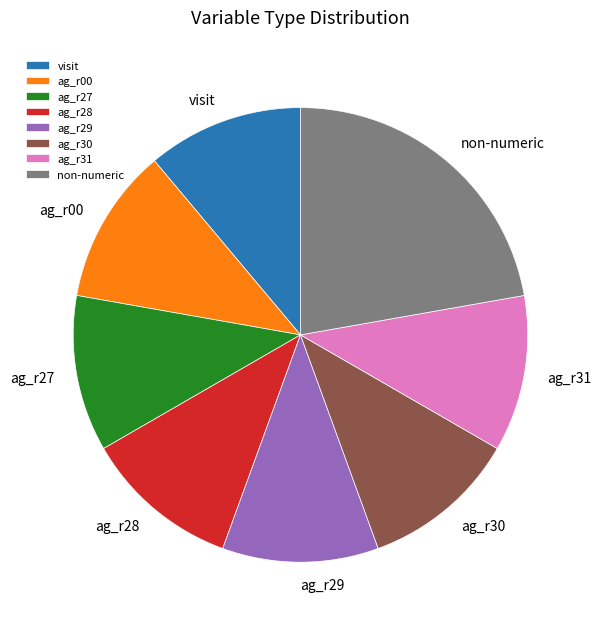

Is there a majority slice in this chart?

No